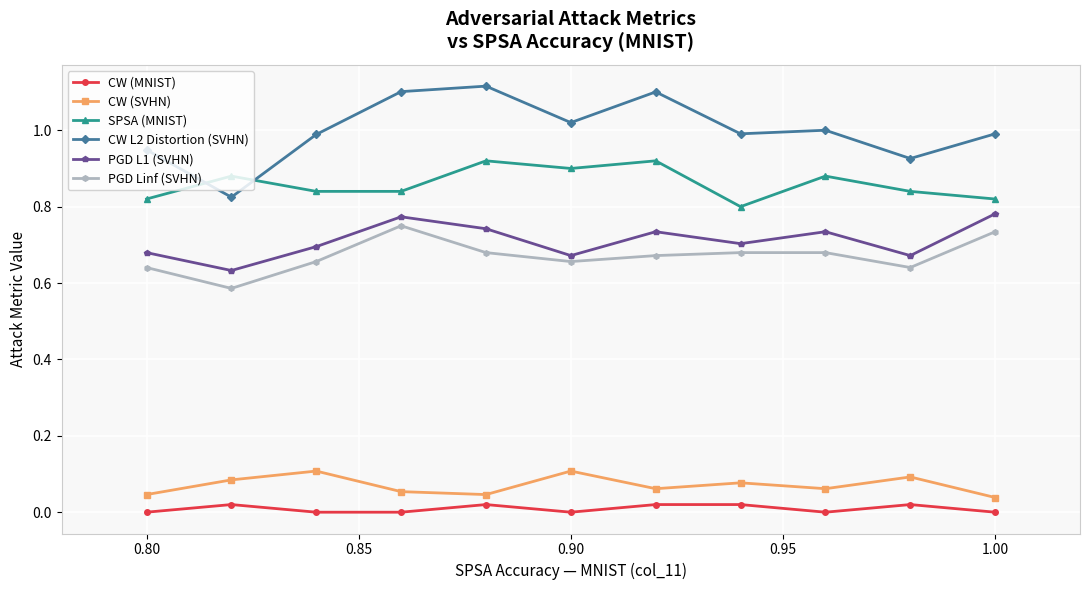

What is the sum of all CW L2 Distortion (SVHN) values?

11.0